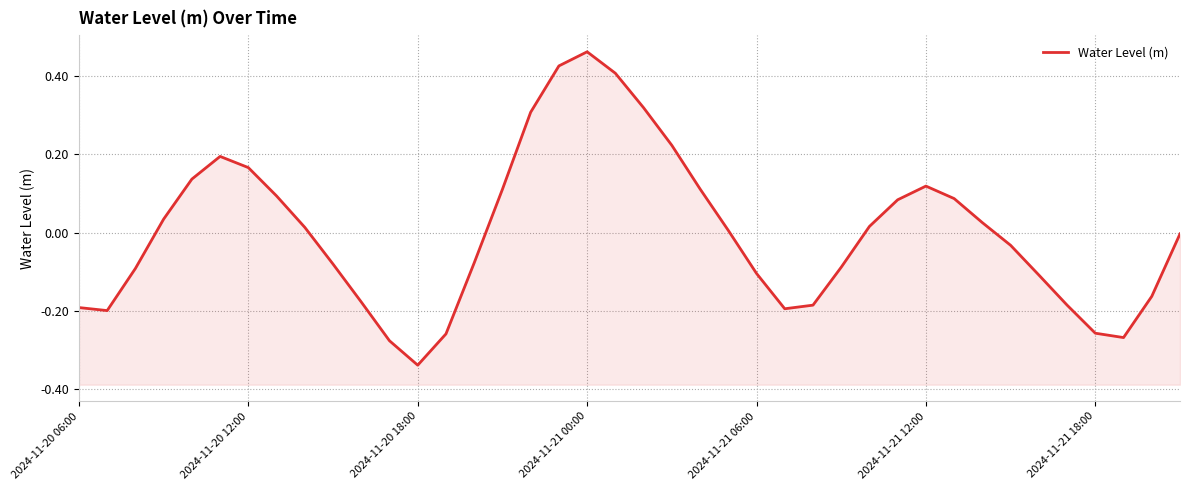

The value at 15 is 0.1. True or false?

True